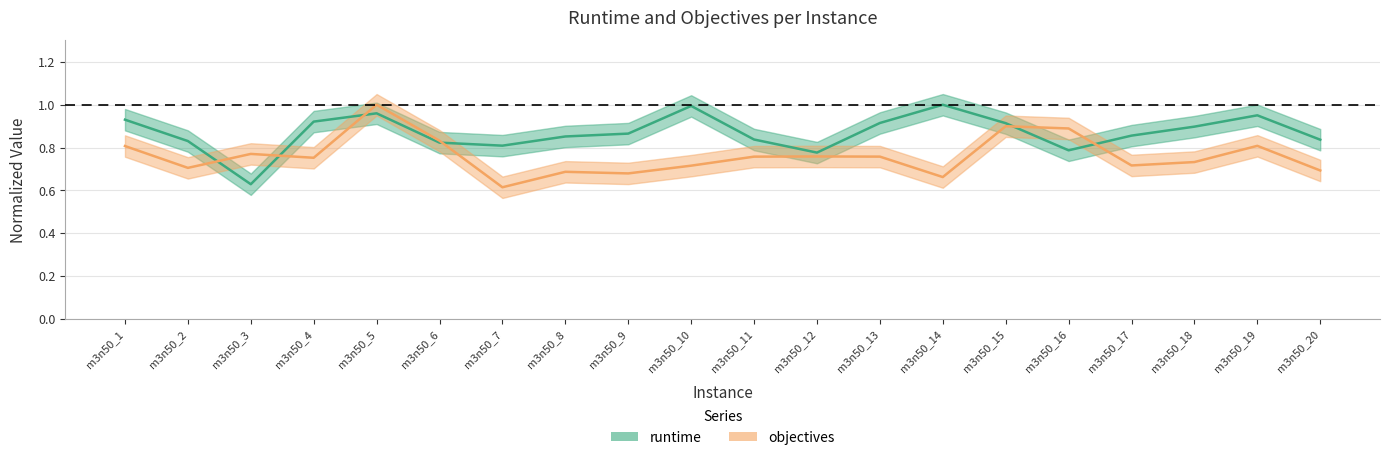

What is the value of the objectives point at the 20th from the left?

0.7